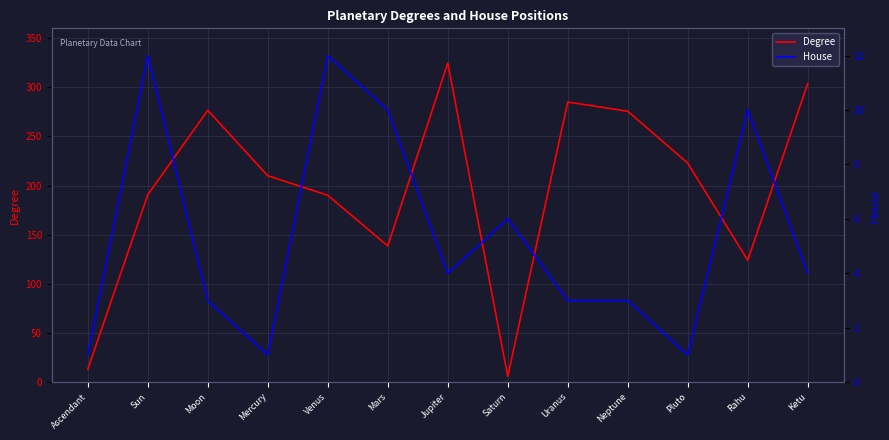

How many categories are shown in the chart?

13